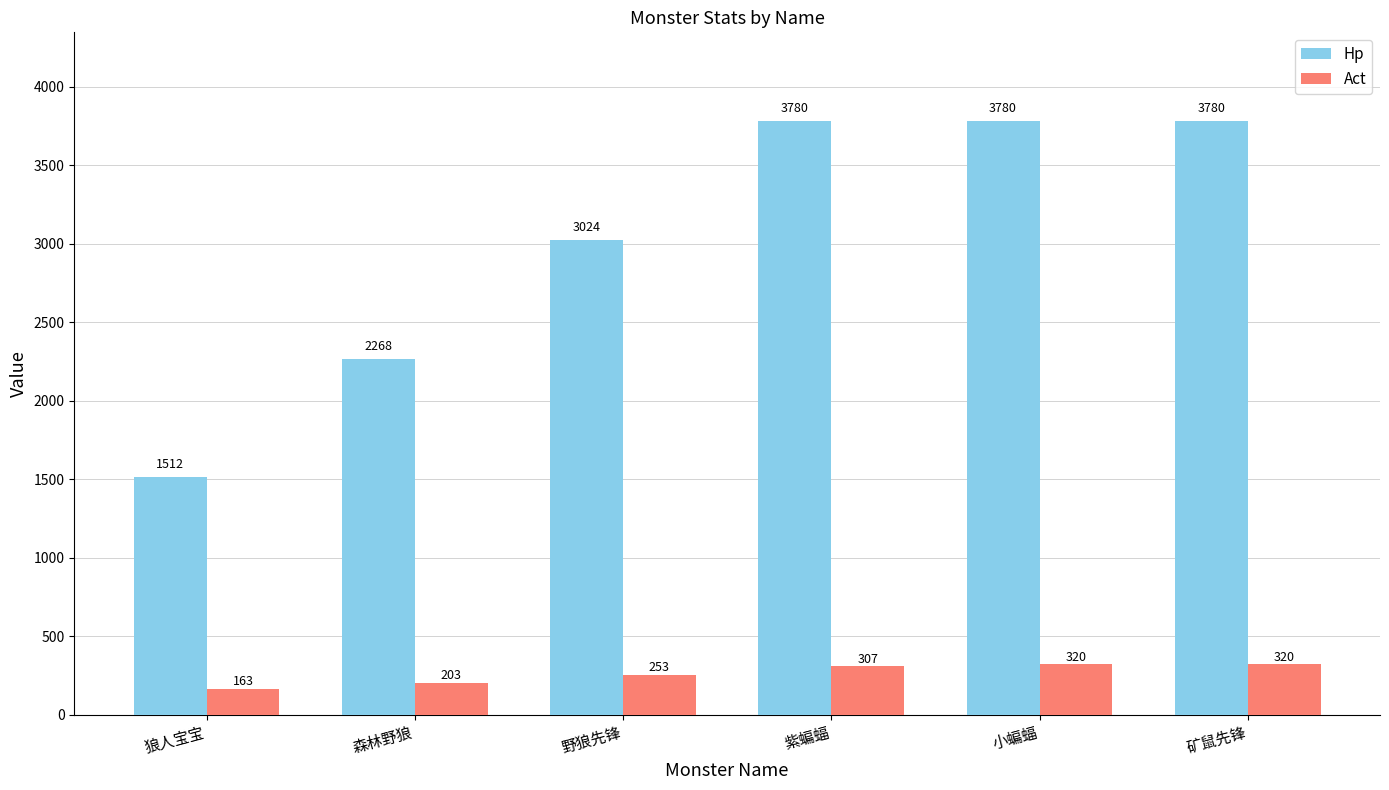

Which series has the largest total across all categories?

Hp